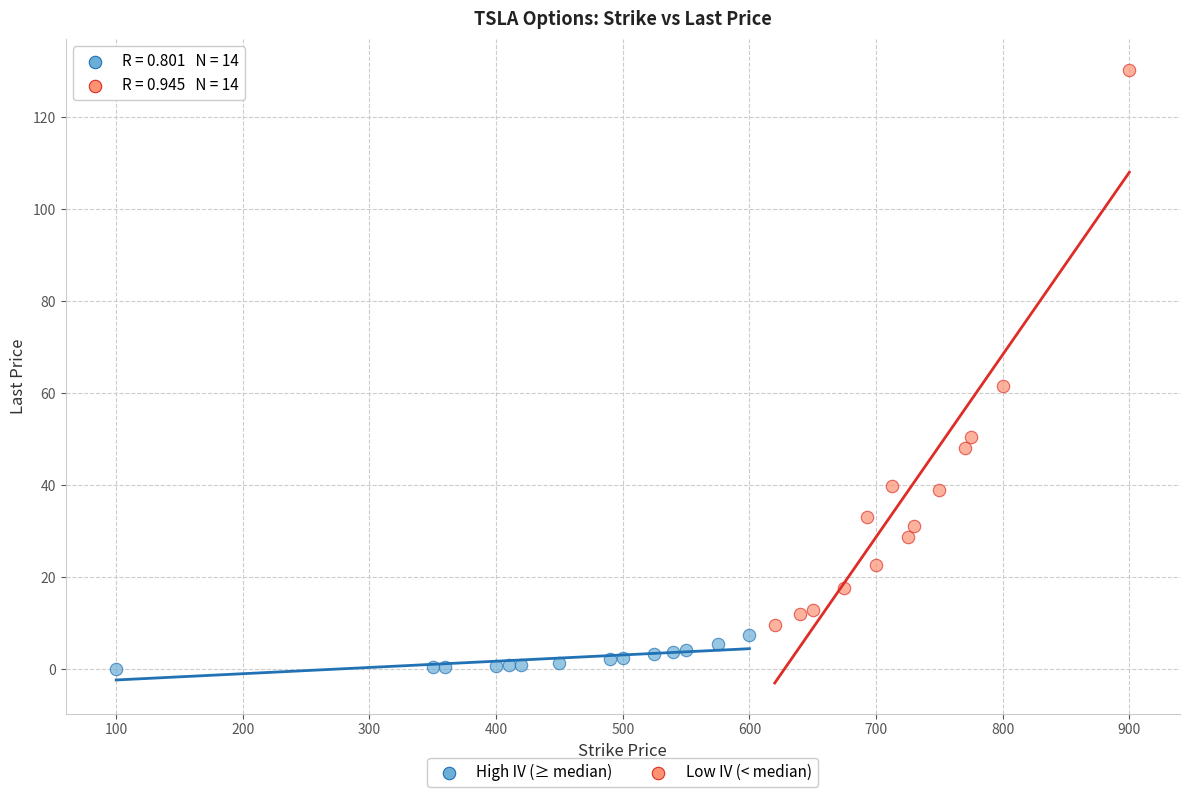

Which series reaches the minimum Y coordinate?

High IV (≥ median)